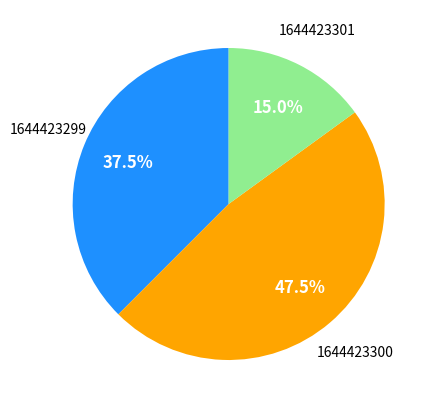

Between 1644423301 and 1644423300, which is larger?

1644423300